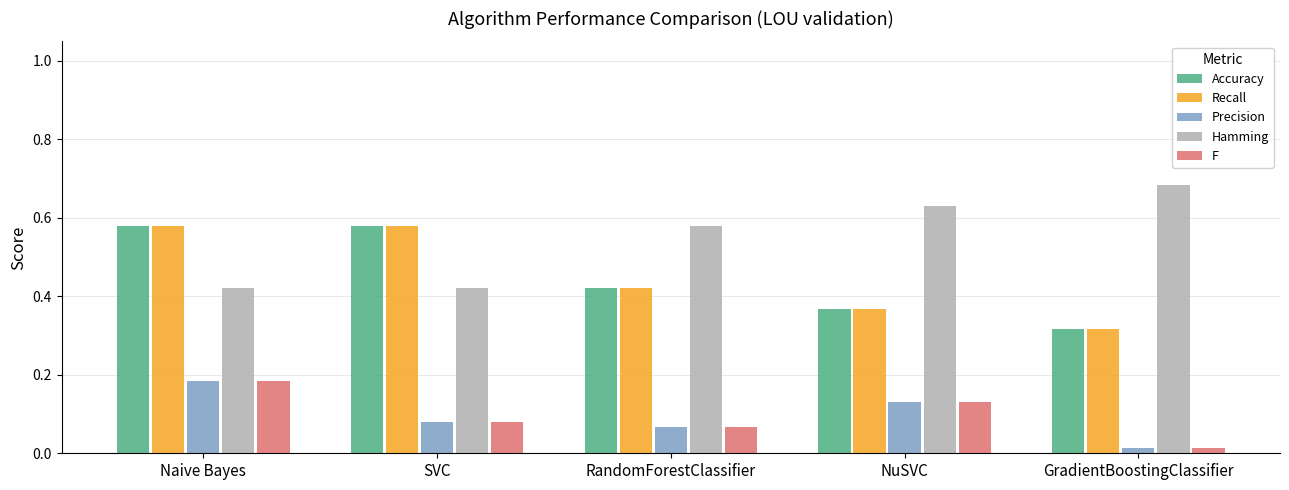

What is the total value across all series at Naive Bayes?

1.9